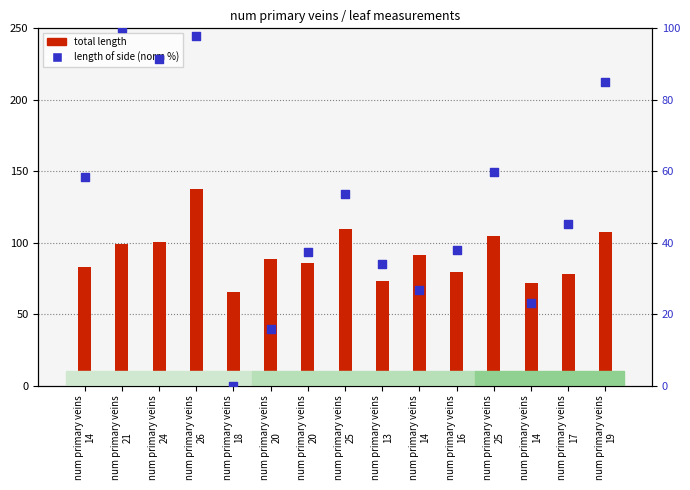

What is the total value across all series at num primary veins
19?

192.6